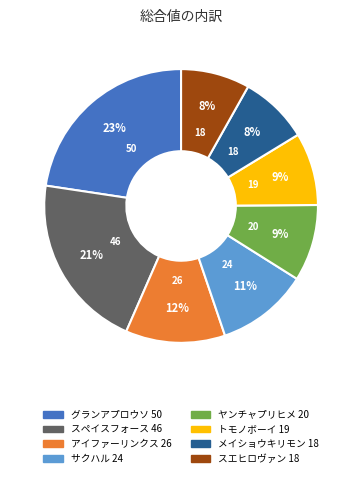

Does any single category account for the majority?

No